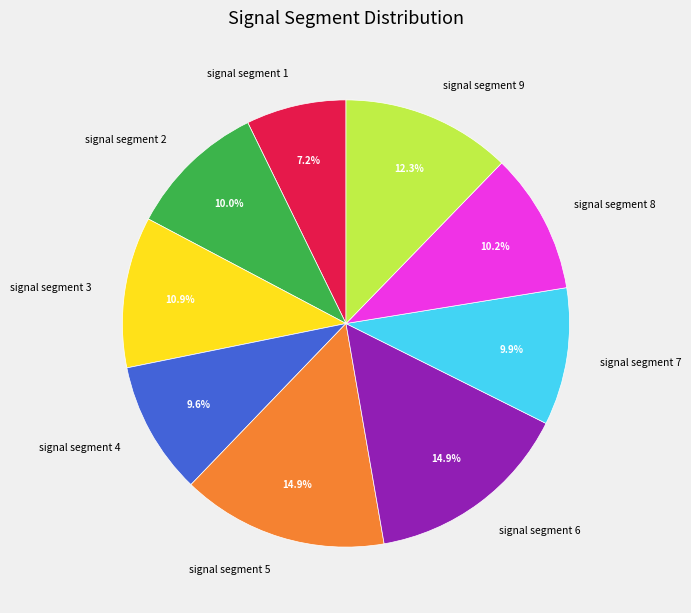

Count the number of slices in the pie.

9